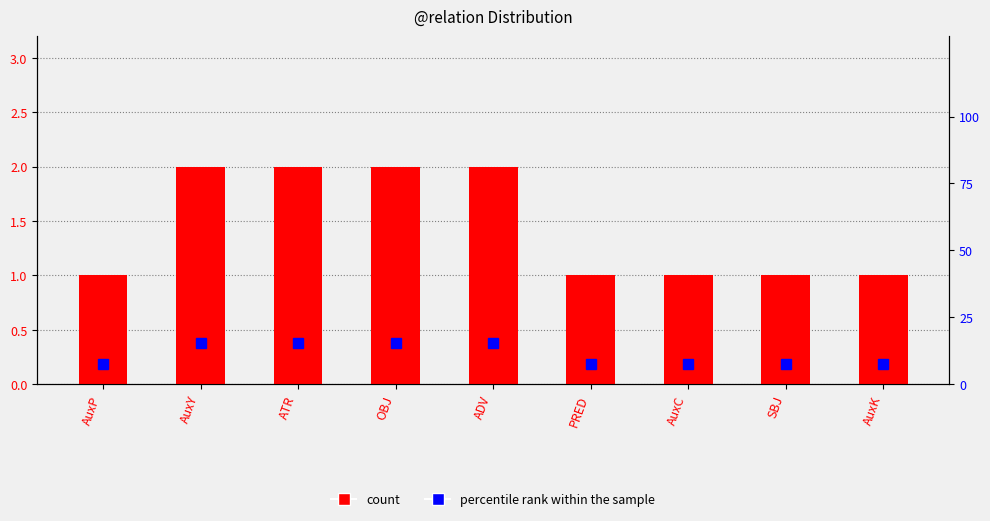

Which series has the widest spread of values?

percentile rank within the sample